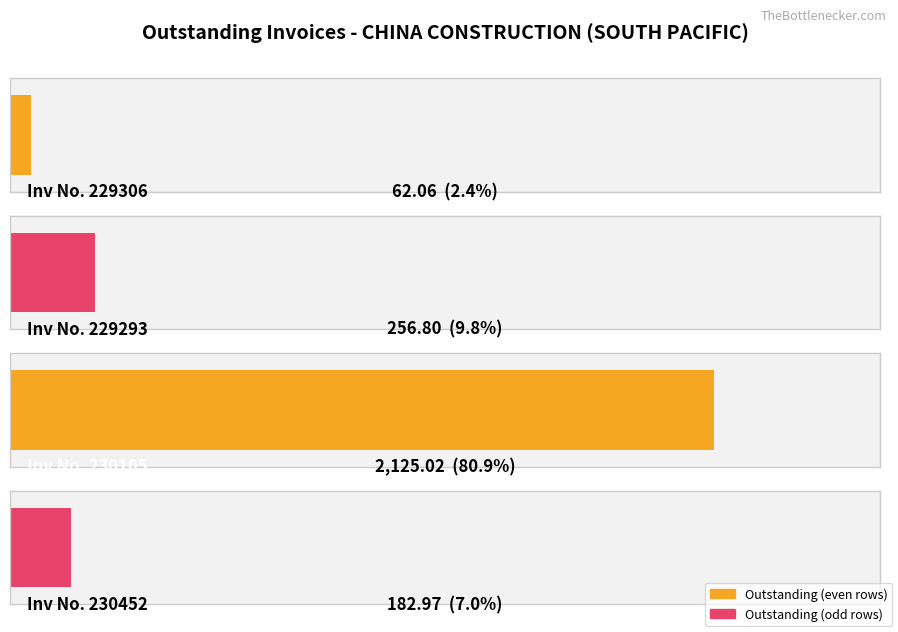

How many bars are there in total?

4